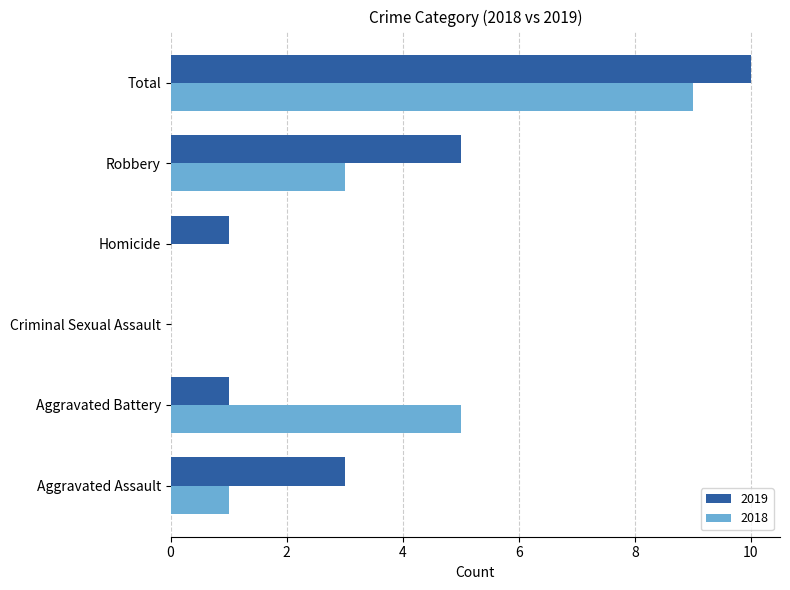

What is the total value across all series at Total?

19